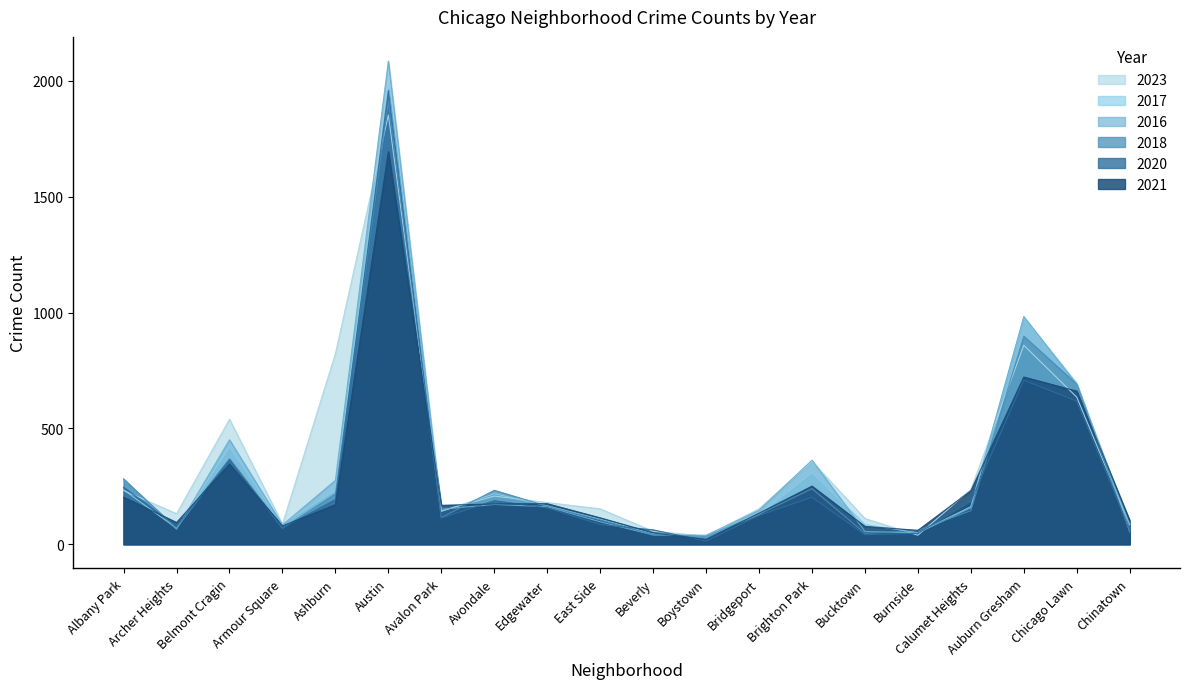

True or false: 2017 and 2023 cross at least once.

True